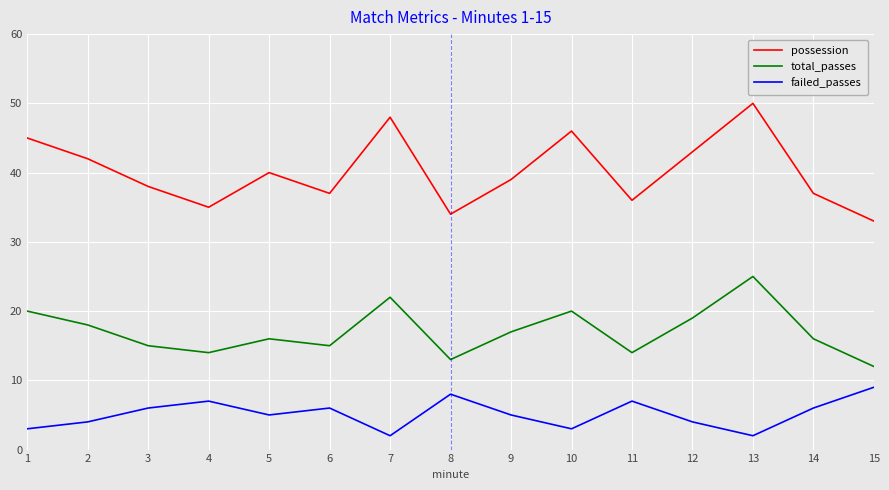

What is the approximate value of total_passes at 10, to the nearest 10?

20